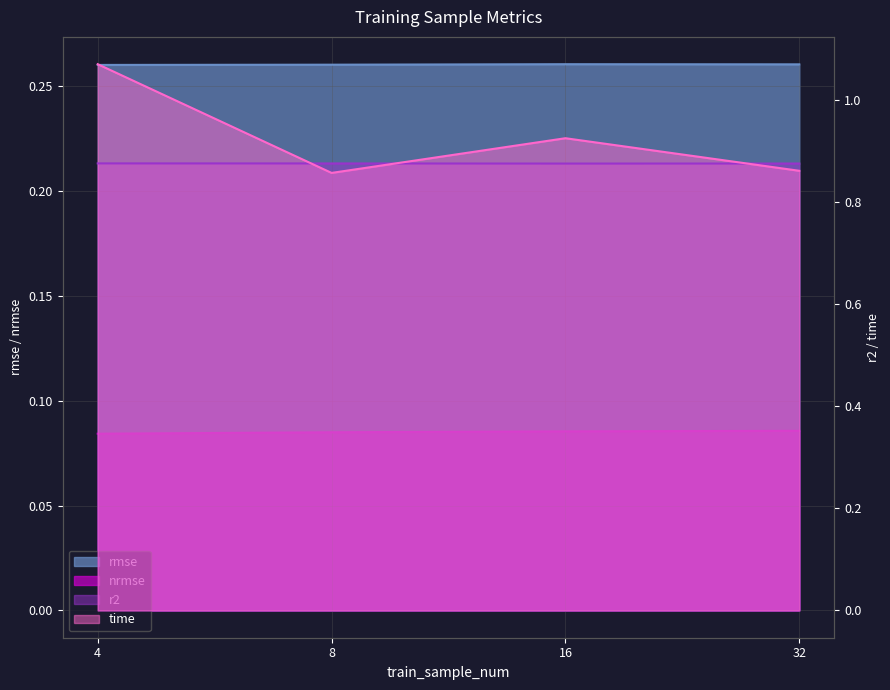

Rank the categories by nrmse value from highest to lowest.

32, 16, 8, 4